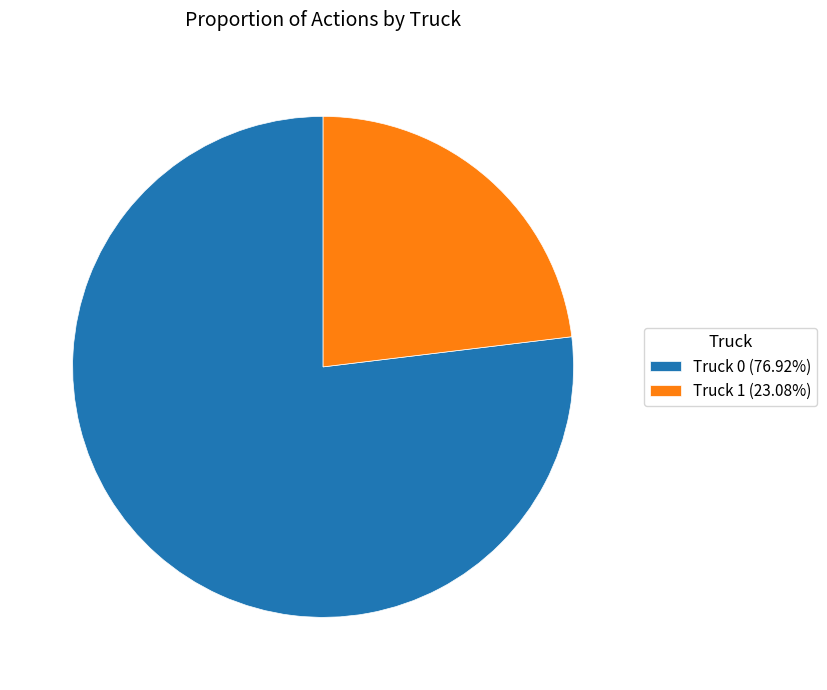

Does Truck 1 account for over 50% of the chart?

No